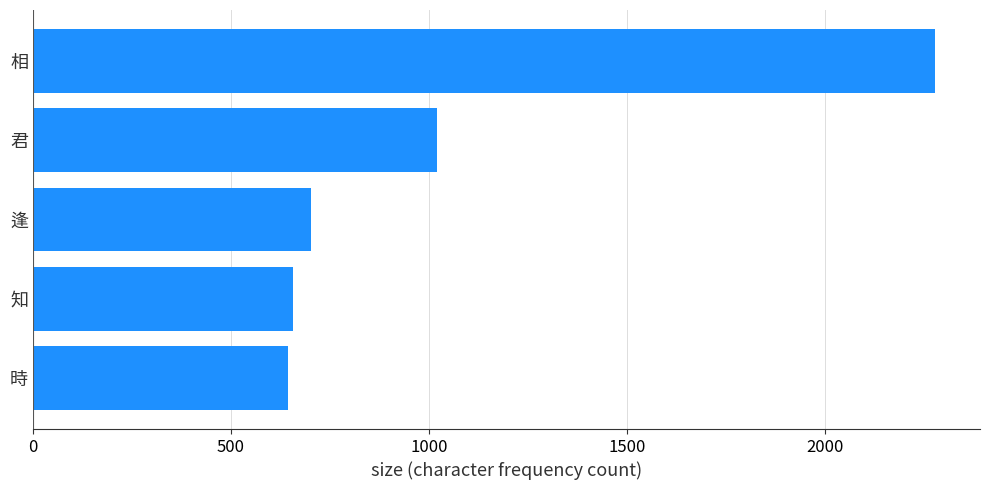

Count the number of data series in this chart.

1